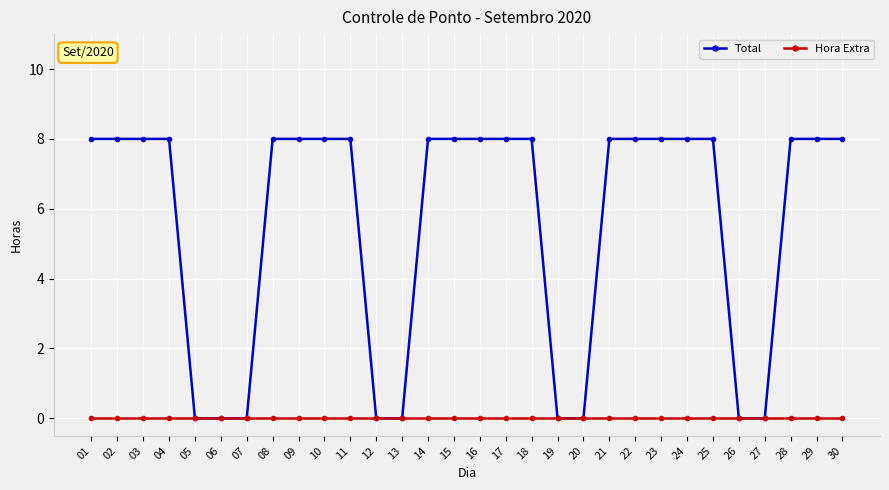

Does the chart display data point markers on the line(s)?

Yes